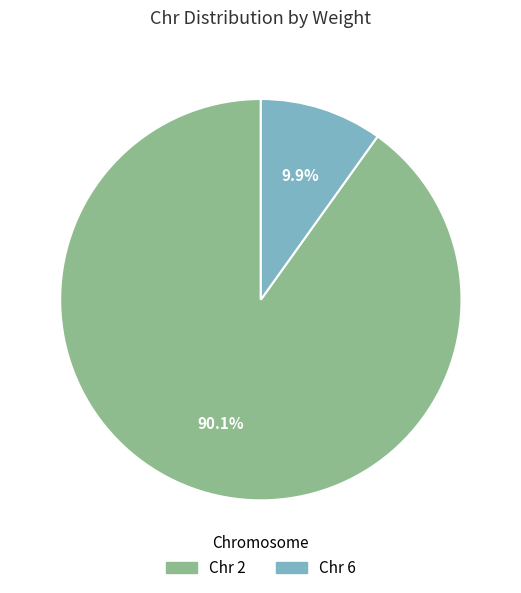

Between Chr 6 and Chr 2, which is larger?

Chr 2